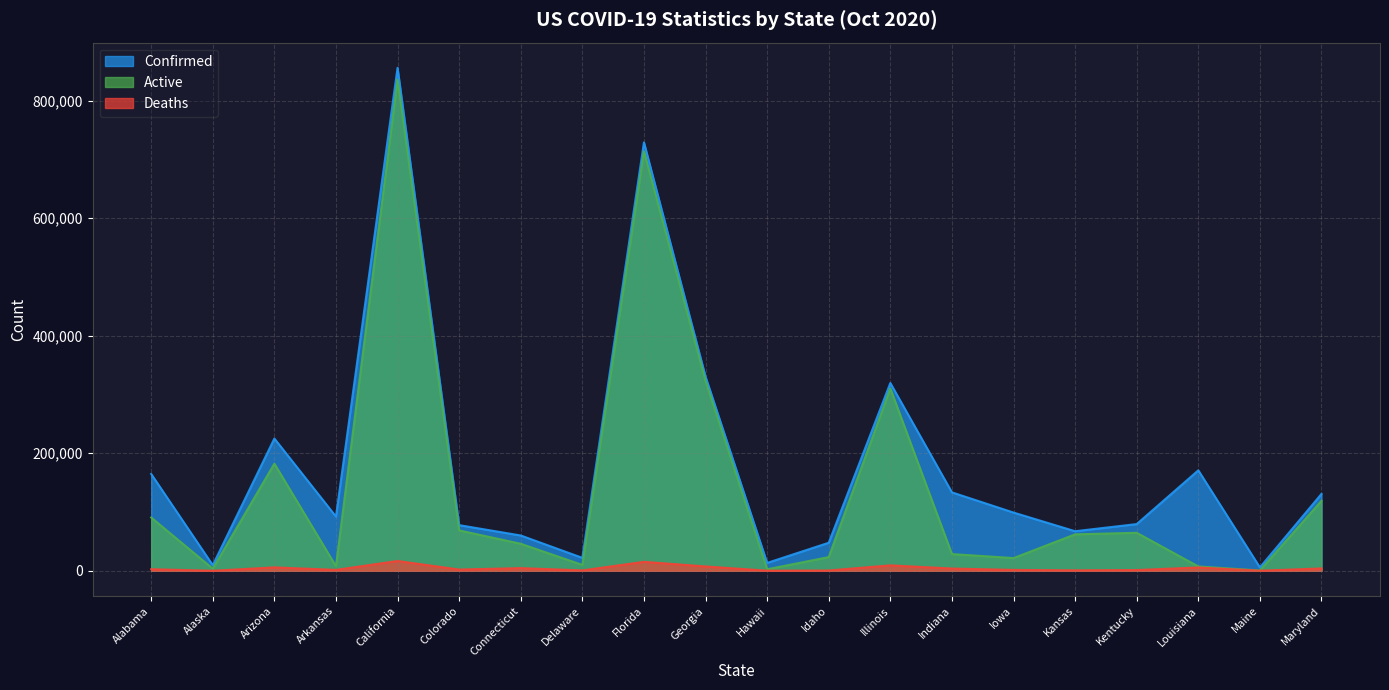

Which has a higher value, Maryland or Illinois?

Illinois